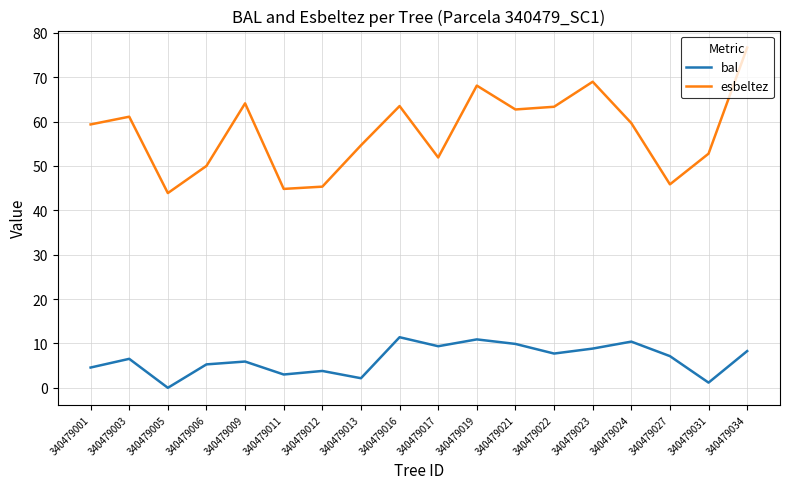

How many lines are shown in the chart?

2